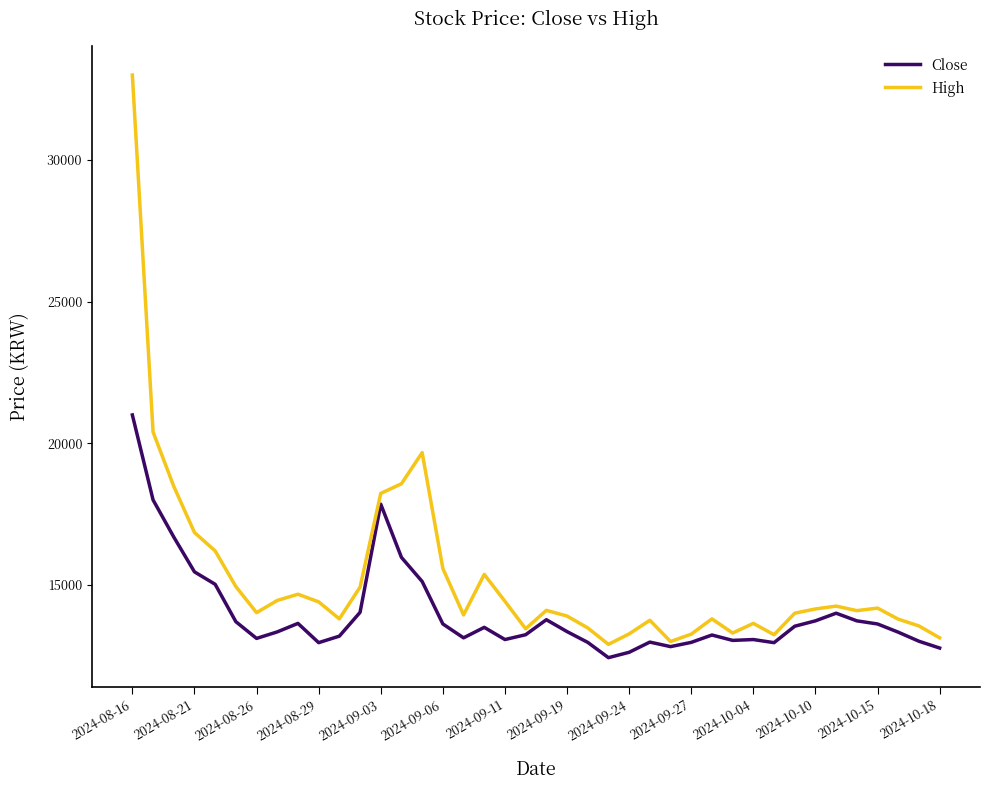

How many series are shown in this chart?

2